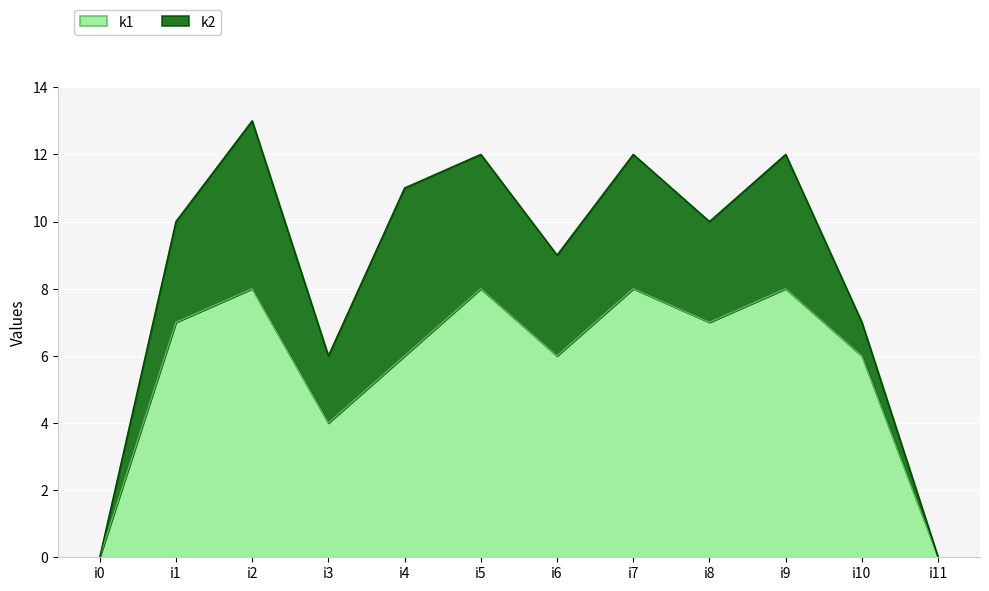

Rank the categories by value from lowest to highest.

i0, i11, i3, i4, i6, i10, i1, i8, i2, i5, i7, i9